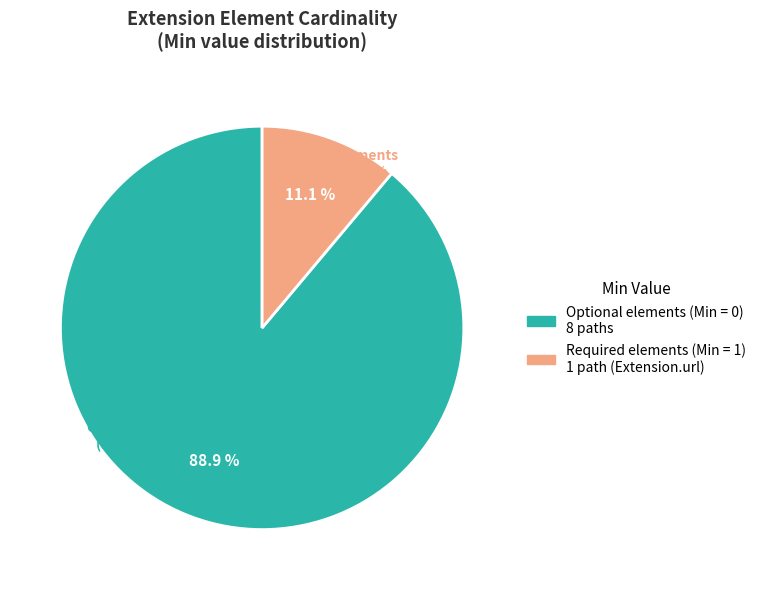

The Extension slice represents 12% of the pie. True or false?

False